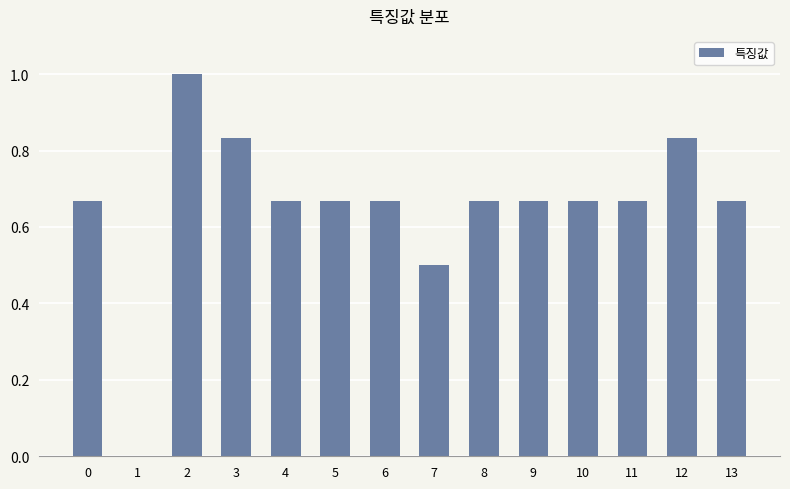

Between 12 and 9, which is larger?

12